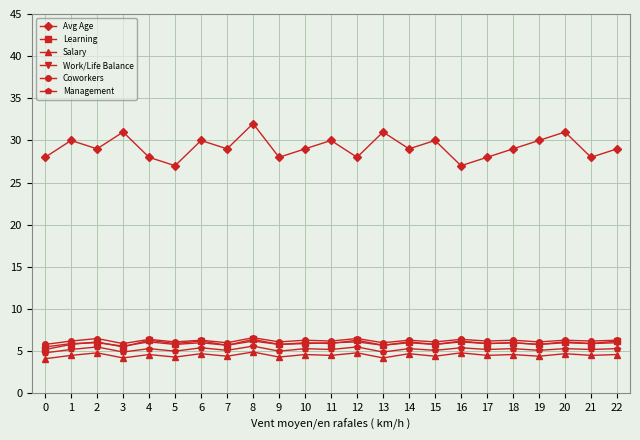

True or false: Learning has more than 0 interior local peaks.

True